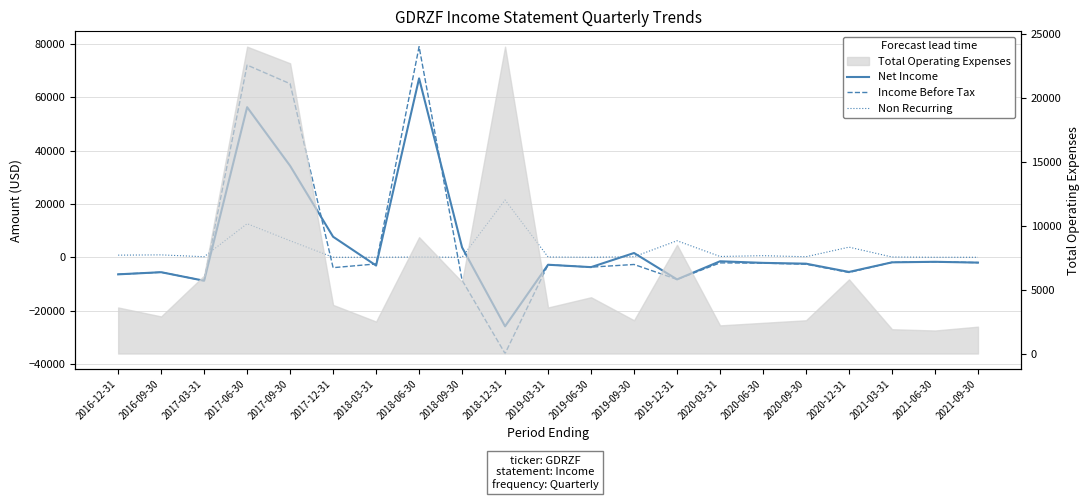

True or false: Non Recurring has more than 2 points higher than both neighbors.

True